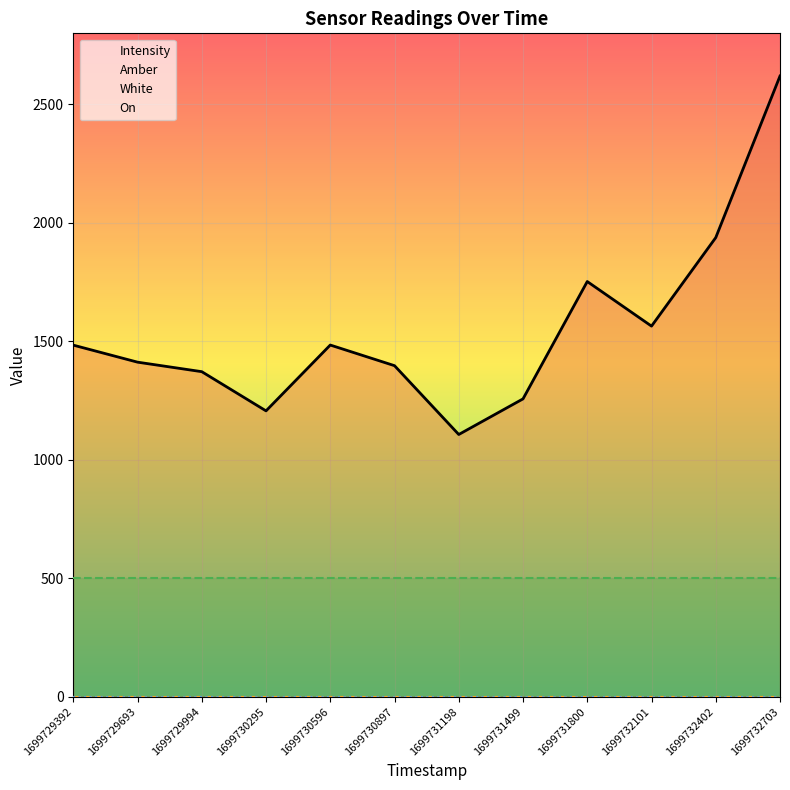

At 1699731198, list the series in order from largest to smallest.

Intensity, White, Amber, On